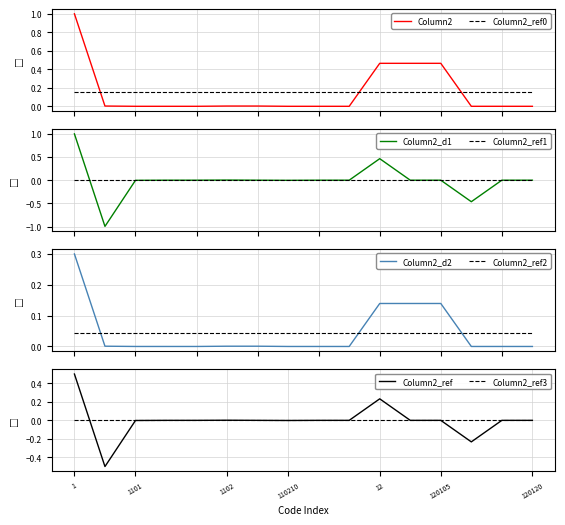

What is the label of the 1st point from the left?

1